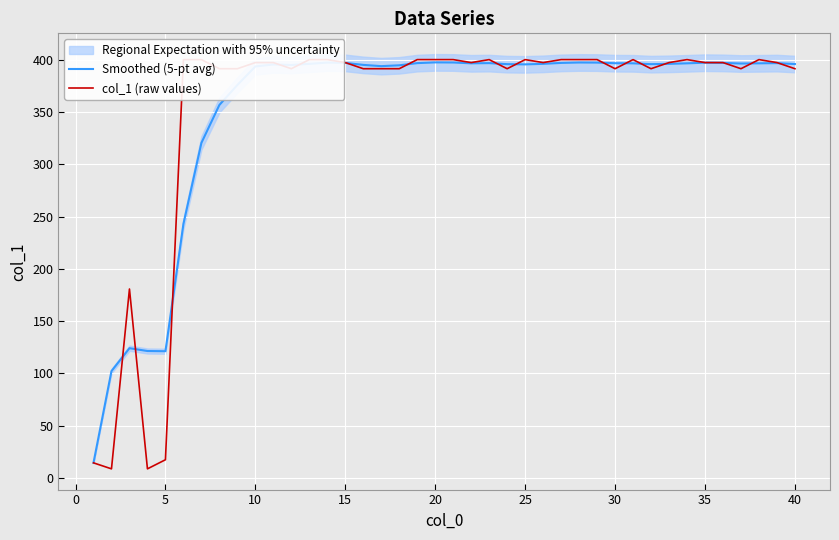

Reading right to left, extract all data points from this chart.

Smoothed (5-pt avg): 395.8	396.7	396.5	396.3	396.9	397.1	396.5	396.0	395.7	396.5	396.6	397.2	397.3	396.9	396.0	395.5	395.7	396.7	396.5	397.3	397.4	396.7	394.6	393.8	395.0	396.9	397.2	396.0	394.9	395.4	393.5	375.8	356.7	320.4	242.9	121.2	121.4	124.1	102.2	14.5
col_1 (raw values): 391.3	397.2	400.1	391.4	397.2	397.2	400.1	397.2	391.4	400.1	391.4	400.1	400.1	400.1	397.2	400.0	391.4	400.1	397.2	400.1	400.1	400.1	391.4	391.3	391.4	397.2	400.1	400.1	391.4	397.2	397.2	391.4	391.3	400.1	400.1	17.4	8.7	180.7	8.7	14.5